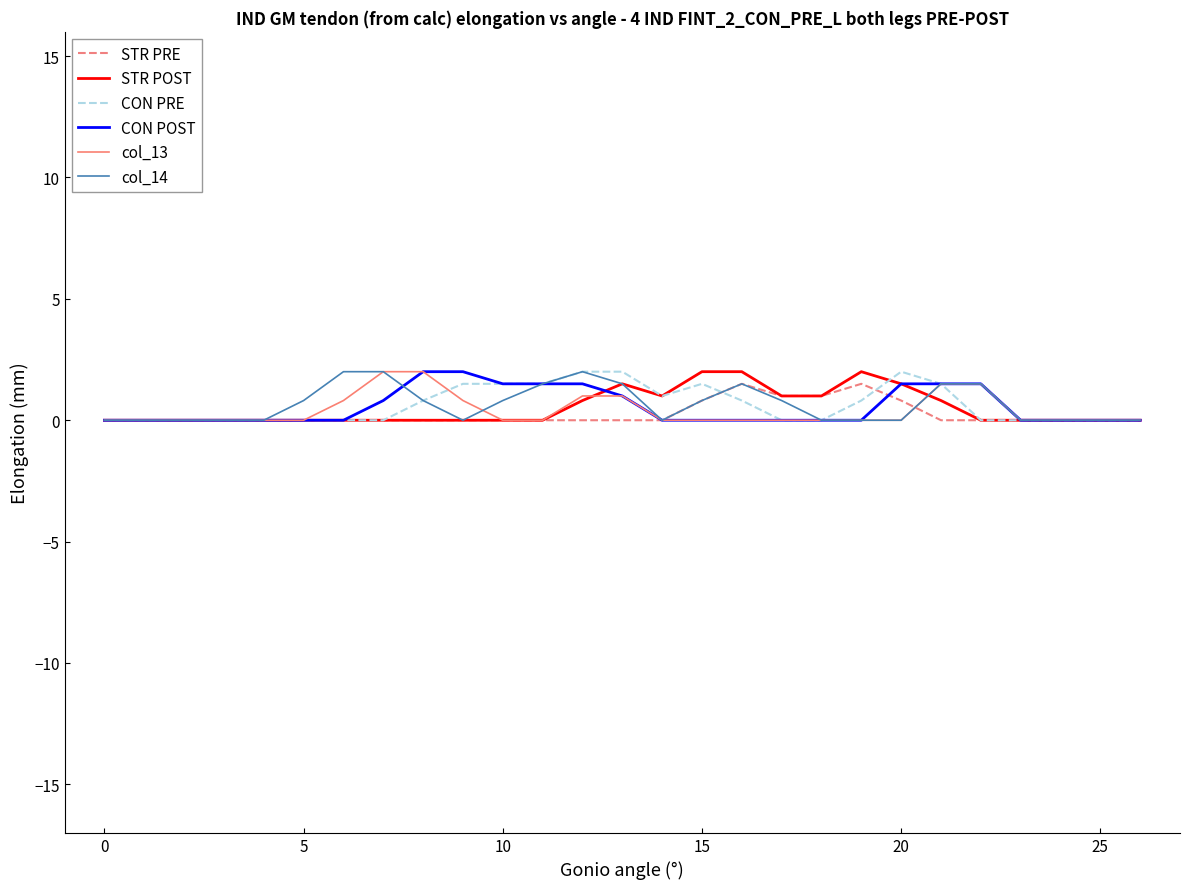

What is the difference between the maximum and minimum values in the col_13 series?

2.0